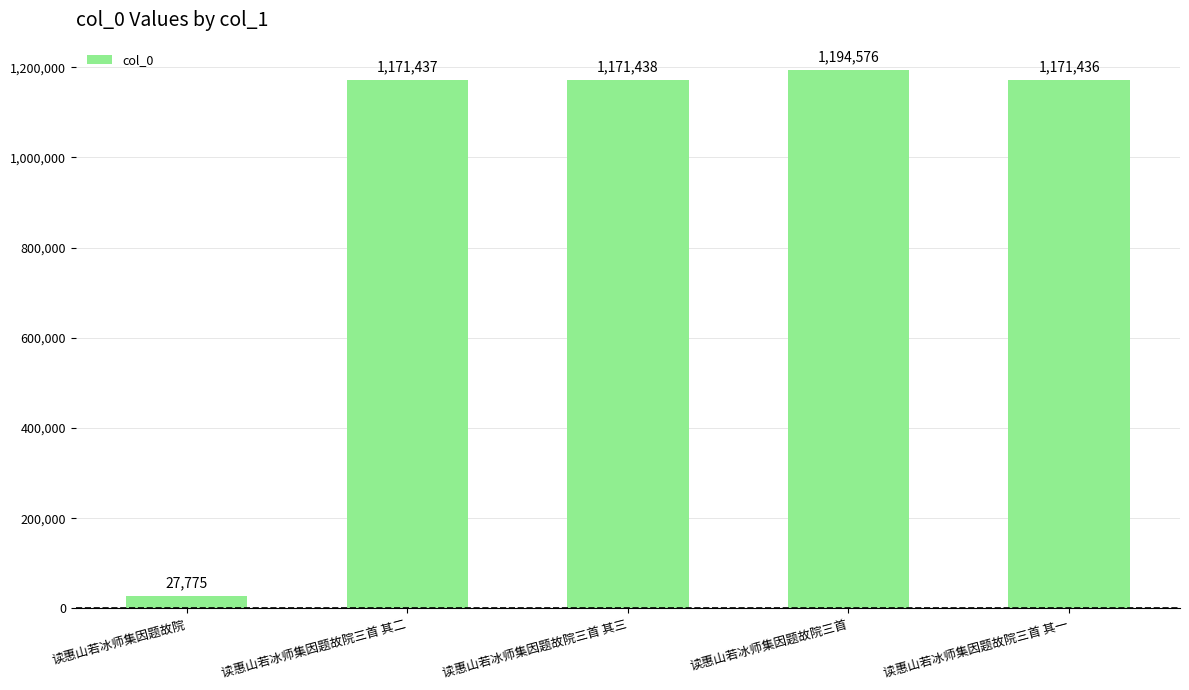

Where is the data nearest to the value 611175?

读惠山若冰师集因题故院三首 其一